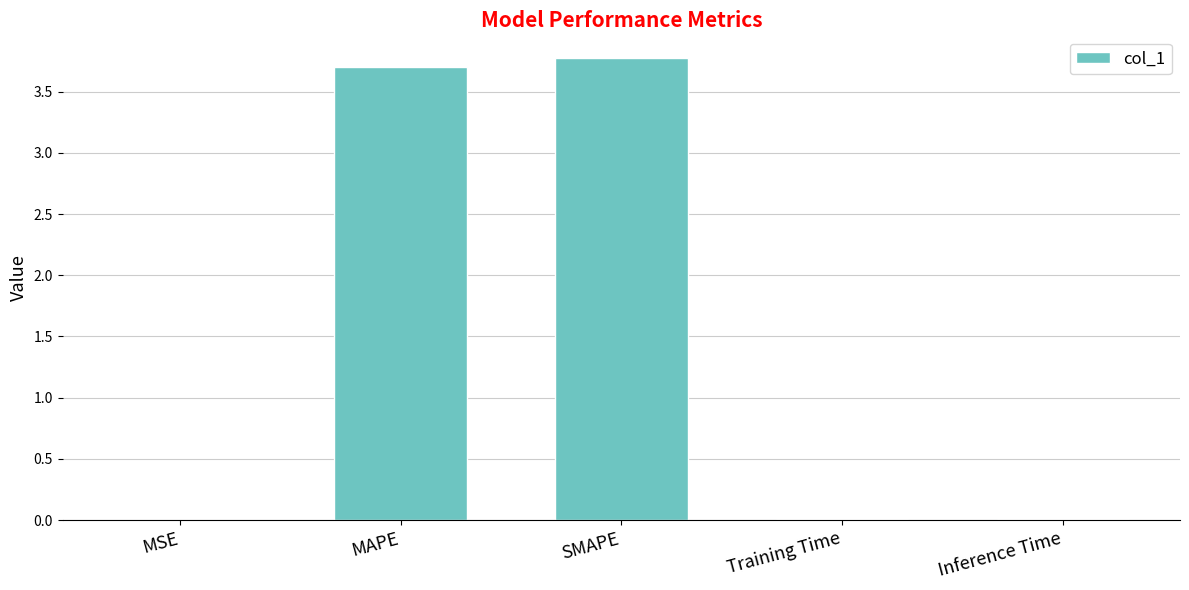

Between Inference Time and SMAPE, which is larger?

SMAPE